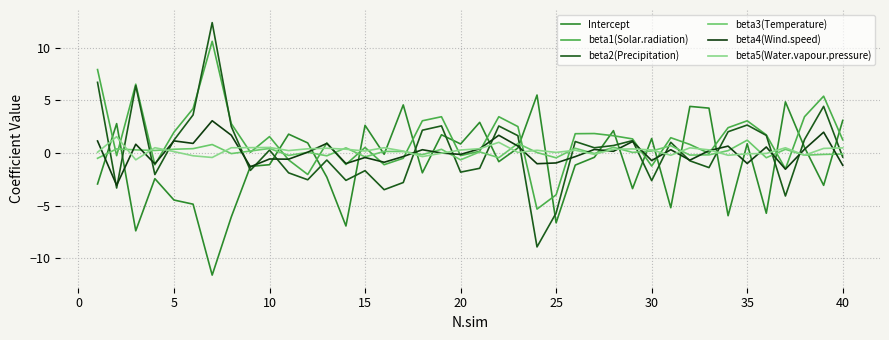

Does the chart display data point markers on the line(s)?

No